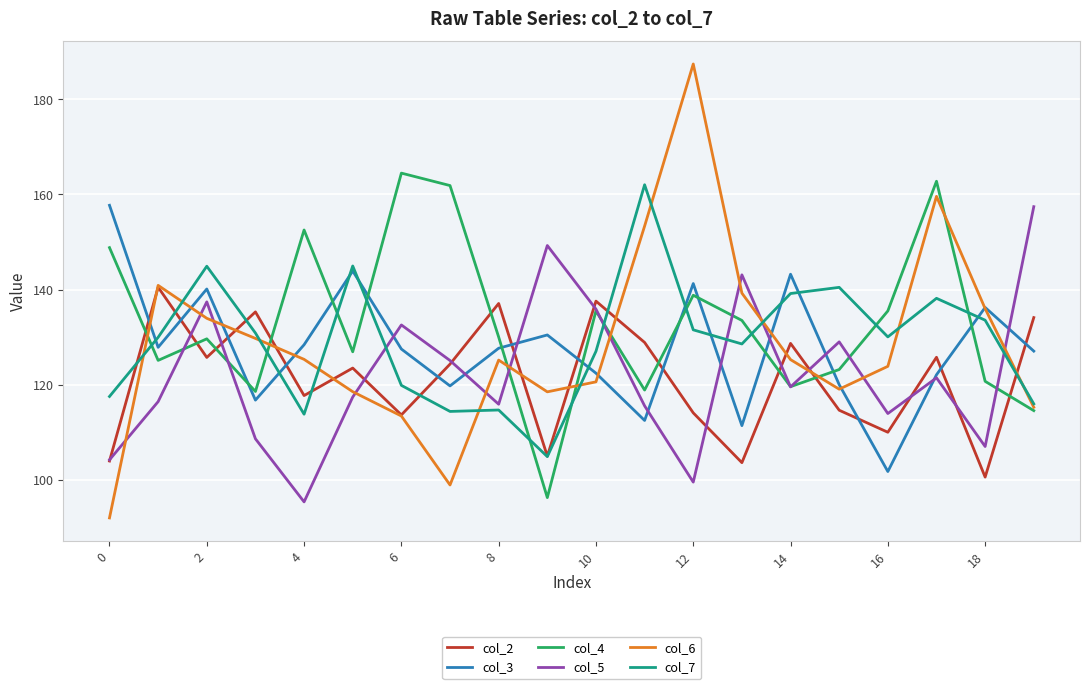

What is the minimum value shown in the chart?

92.0